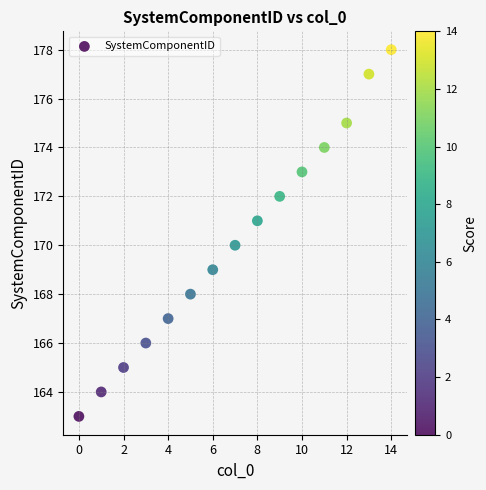

What is the range of Y values (max minus min)?

15